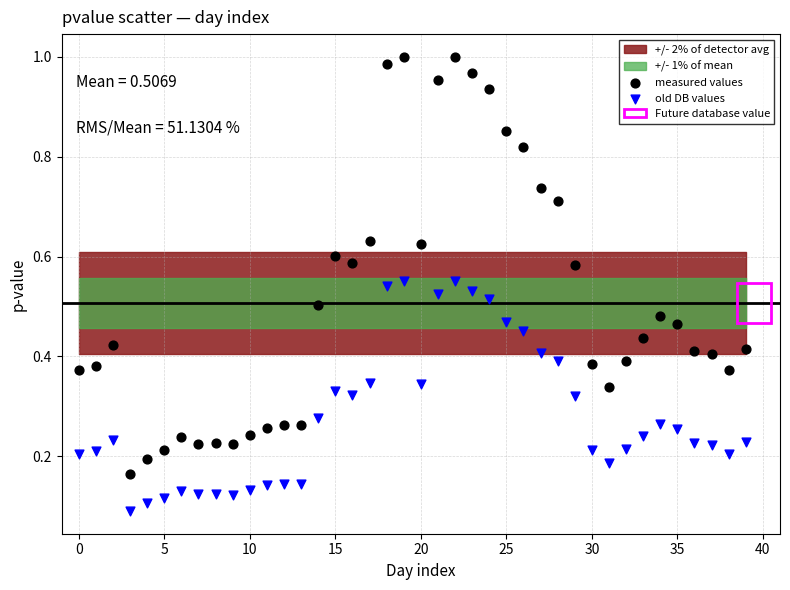

Which series has the widest spread of Y values?

measured values